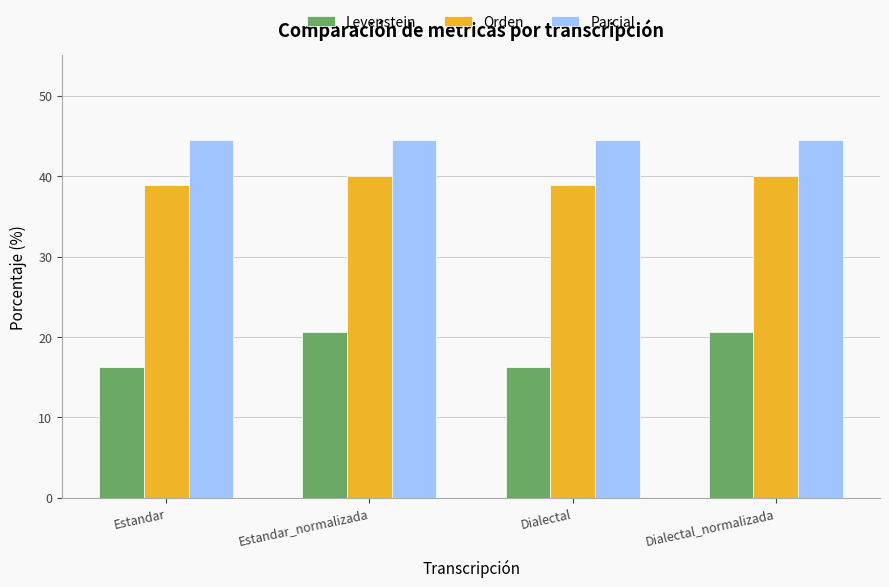

How many bars are there in each group?

3